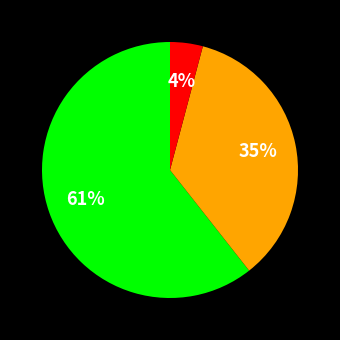

Is there any slice that represents more than half of the pie?

Yes